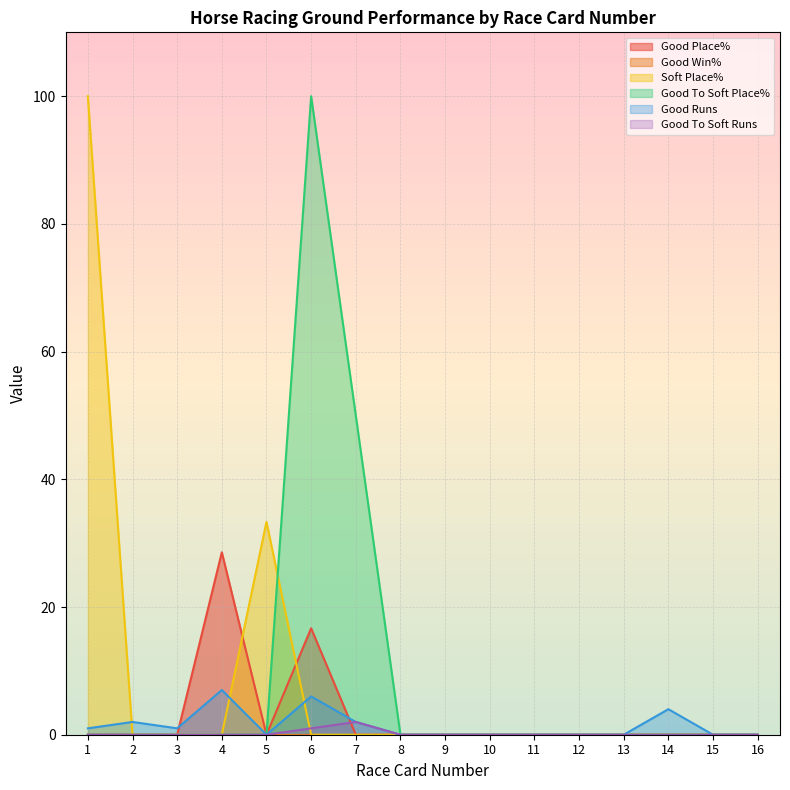

Which category has the highest value across all series?

1